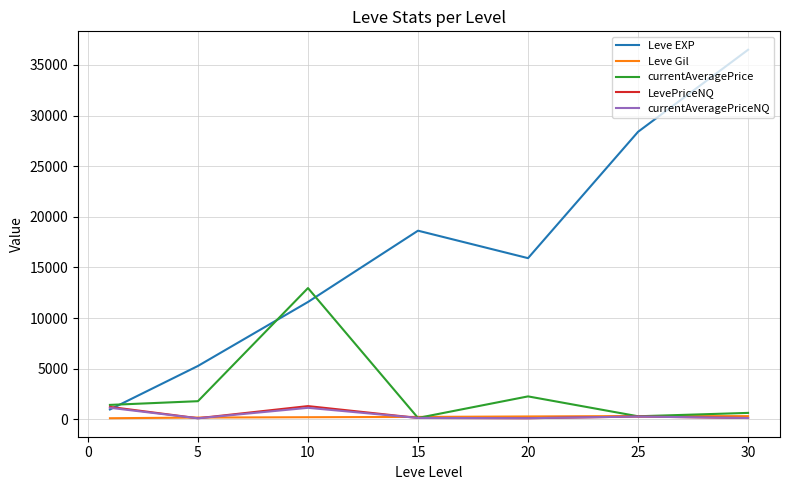

What are all the series names shown in the legend?

Leve EXP, Leve Gil, currentAveragePrice, LevePriceNQ, currentAveragePriceNQ